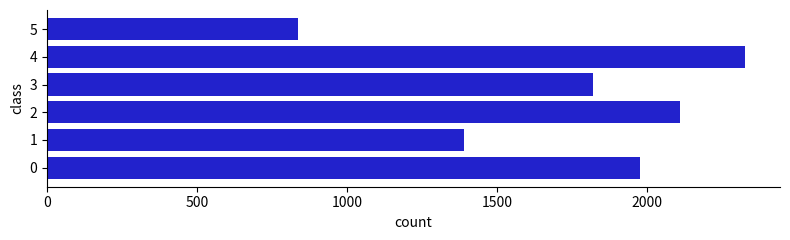

How many values are below 1977?

3